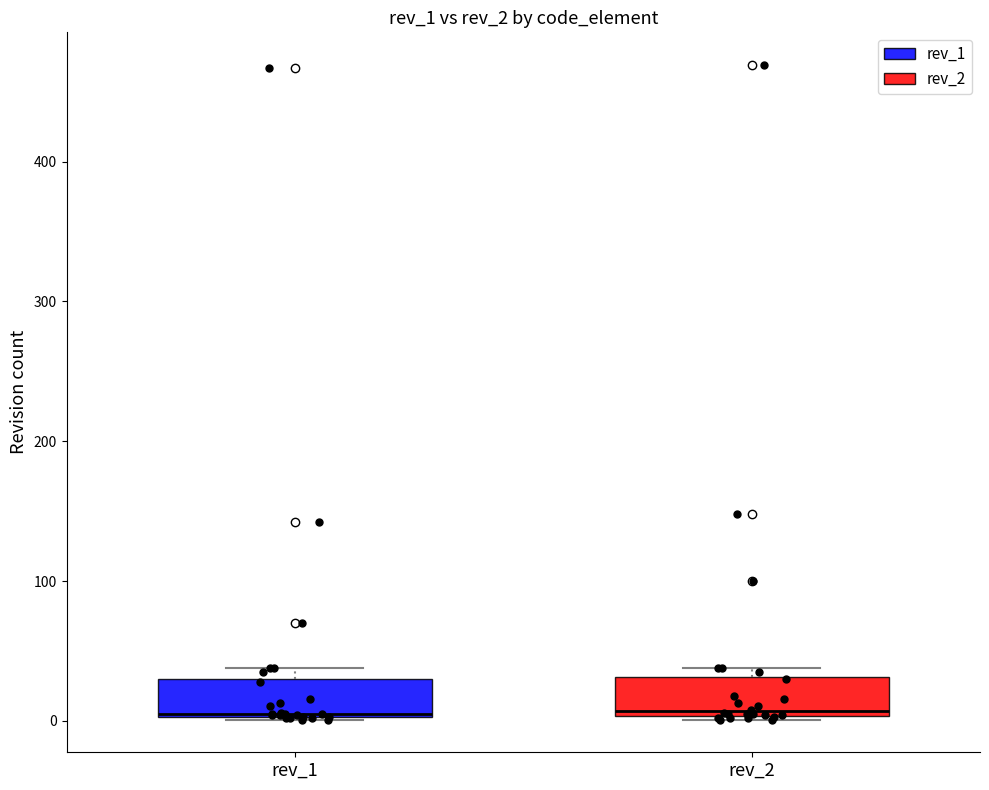

Where is the lower edge of the box for rev_2 on the y-axis? The values are not printed on the chart, so give them approximately, as read against the axis.

0